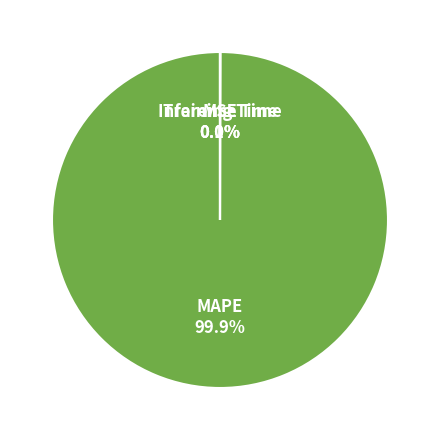

Is there a majority slice in this chart?

Yes